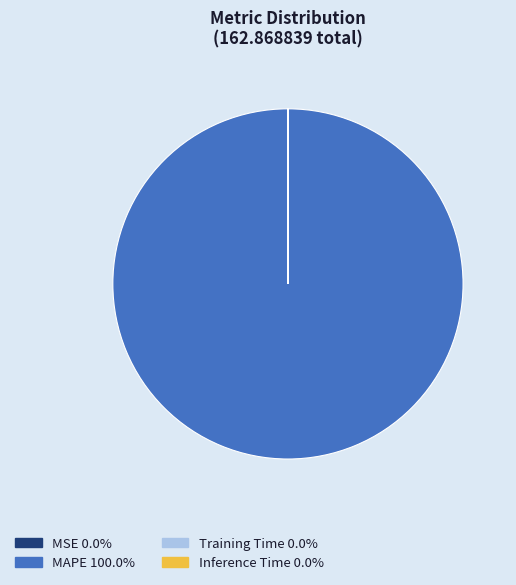

Which slice is the largest?

MAPE